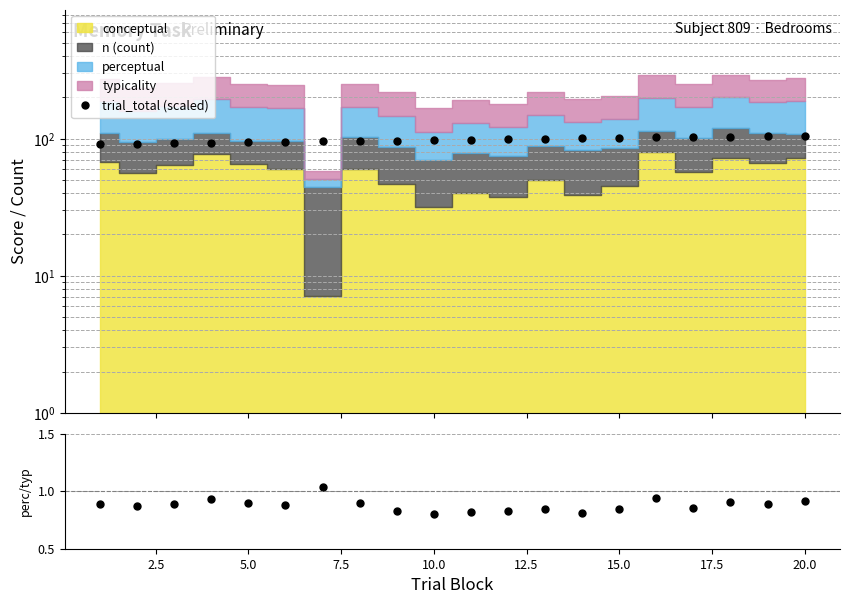

Is it true that trial_total (scaled) equals 166.0 at 15.0?

False